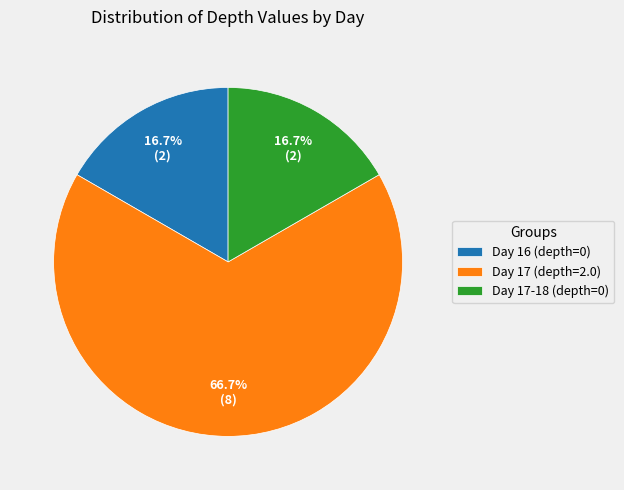

What is the largest slice in the pie chart?

Day 17 (depth=2.0)